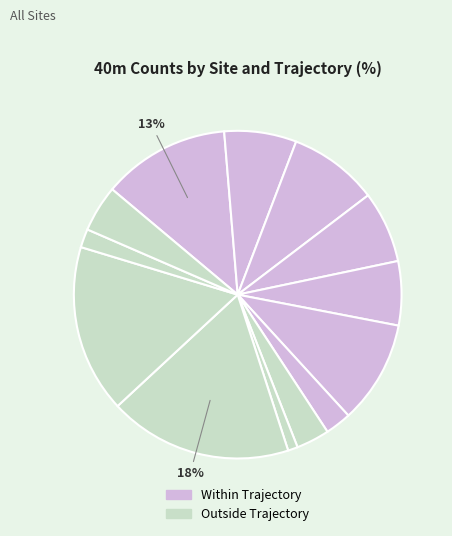

To the nearest percent, what is the average slice percentage?

8%